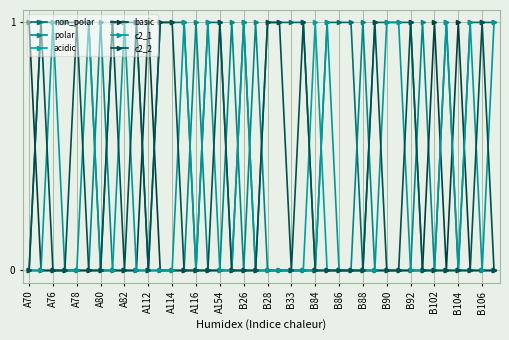

Does the chart have visible grid lines?

Yes